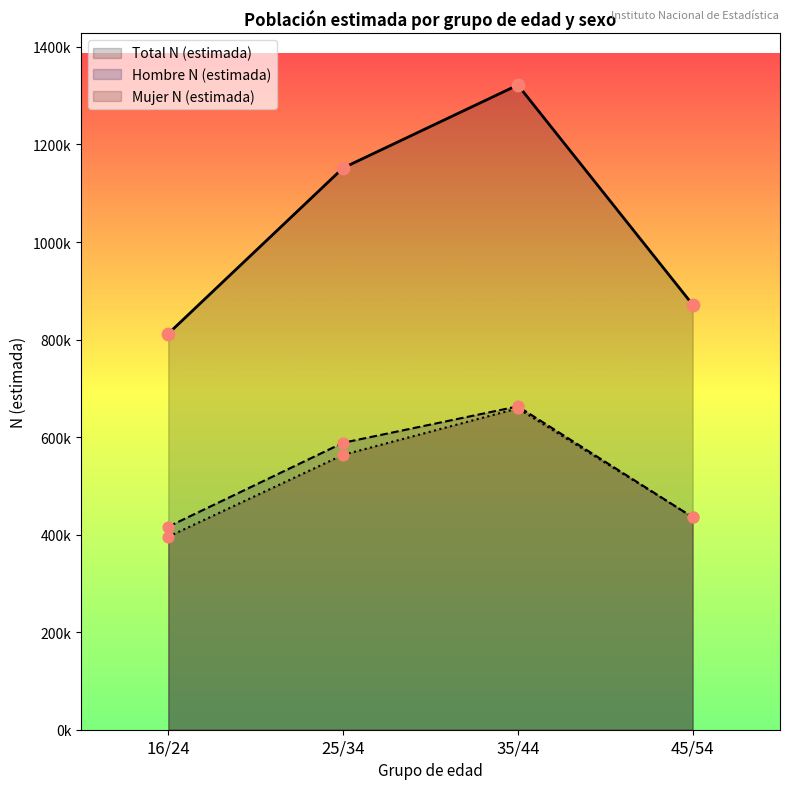

What is the total value across all series at 35/44?

2643856